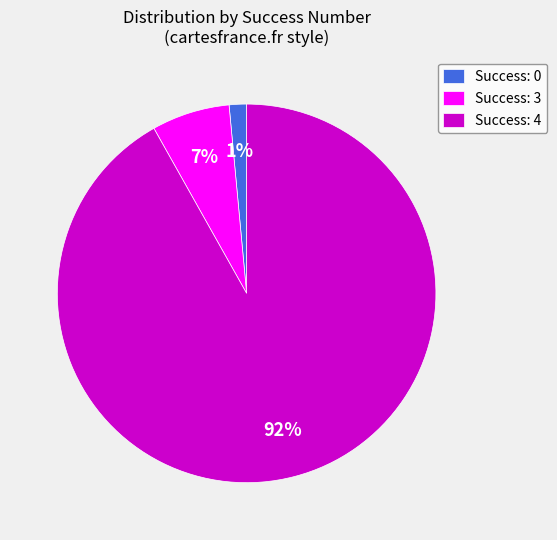

Which slice represents more than half of the pie?

Success: 4